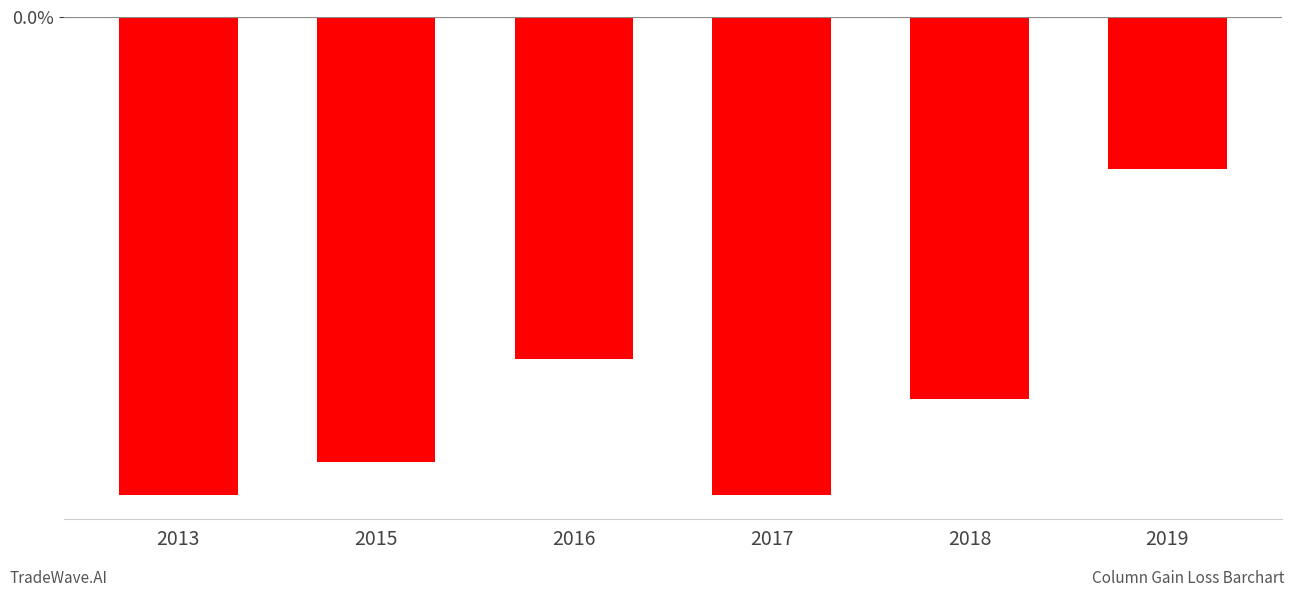

True or false: the data shows -0.0 at 2019.

True